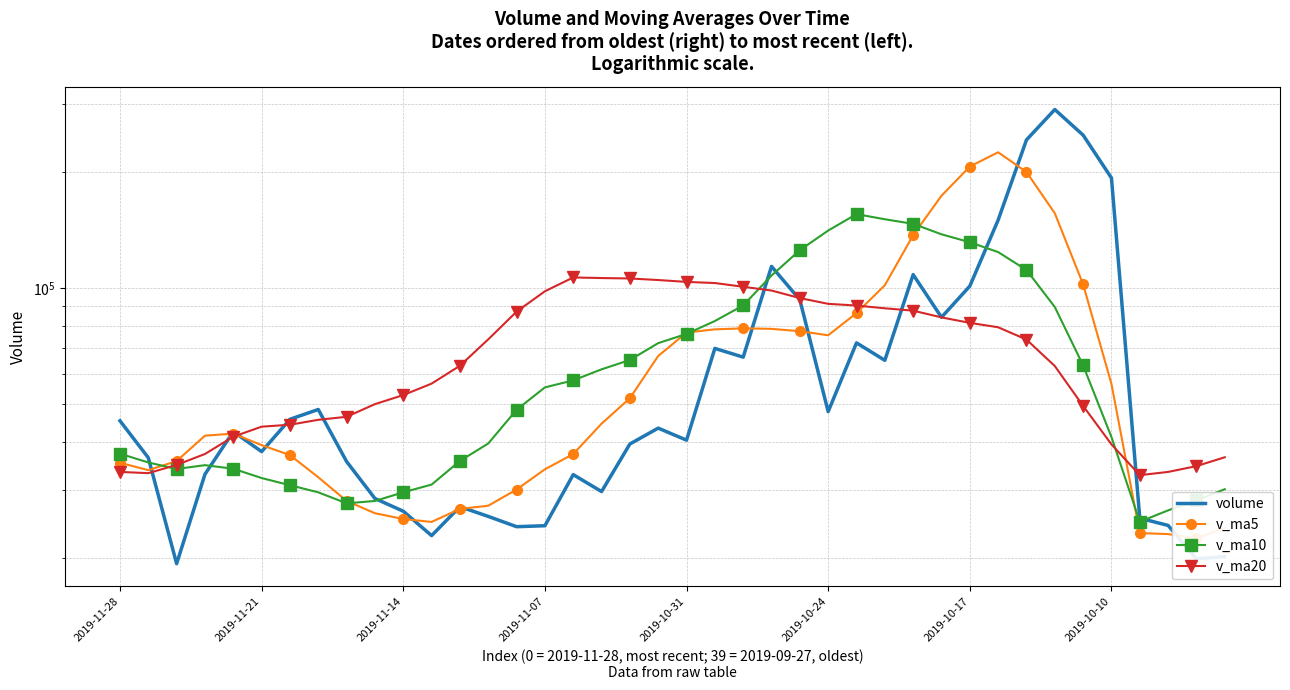

Between 2019-10-24 and 2019-10-17, which is larger?

2019-10-17